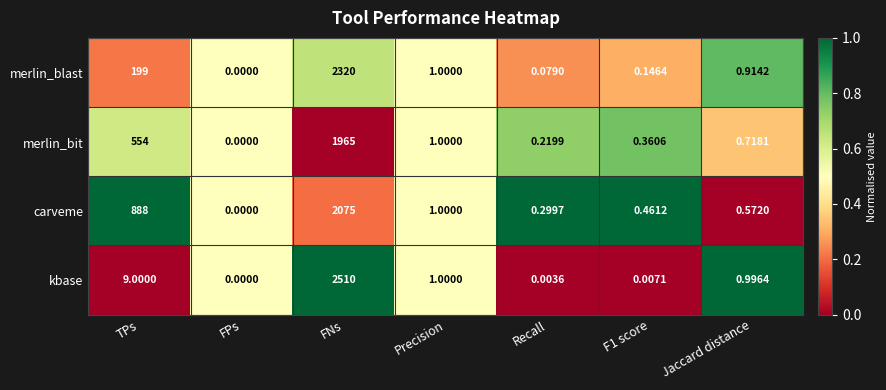

Between TPs and Recall, which series saw the biggest shift?

carveme